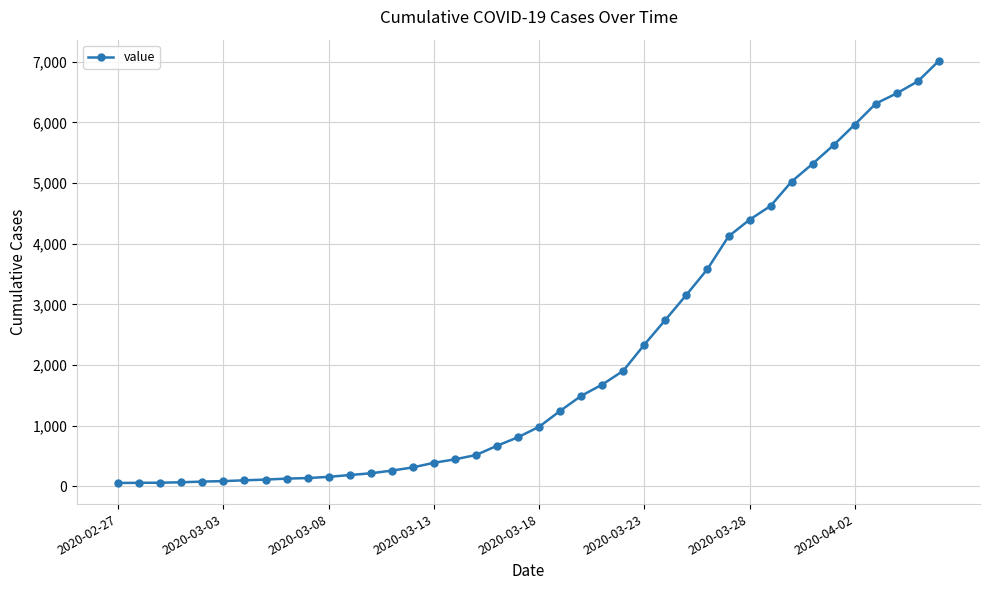

What is the sum of all values?

85461